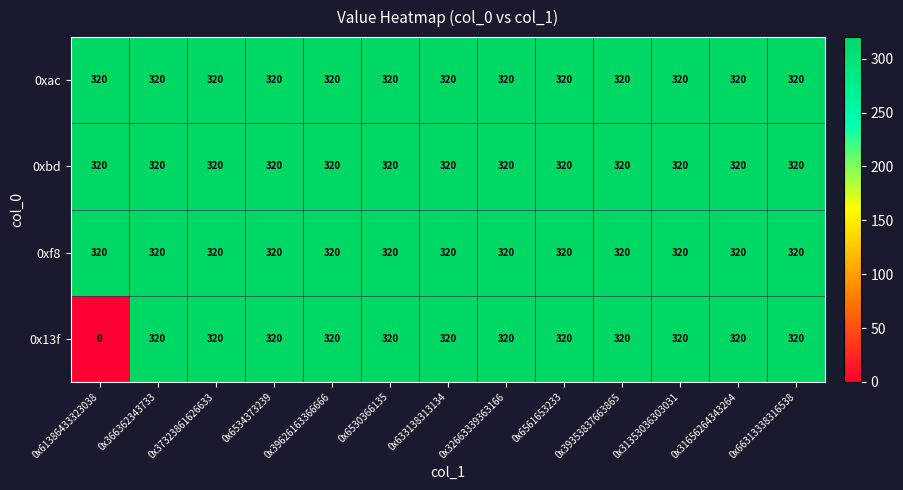

What is the maximum value for 0xbd?

320